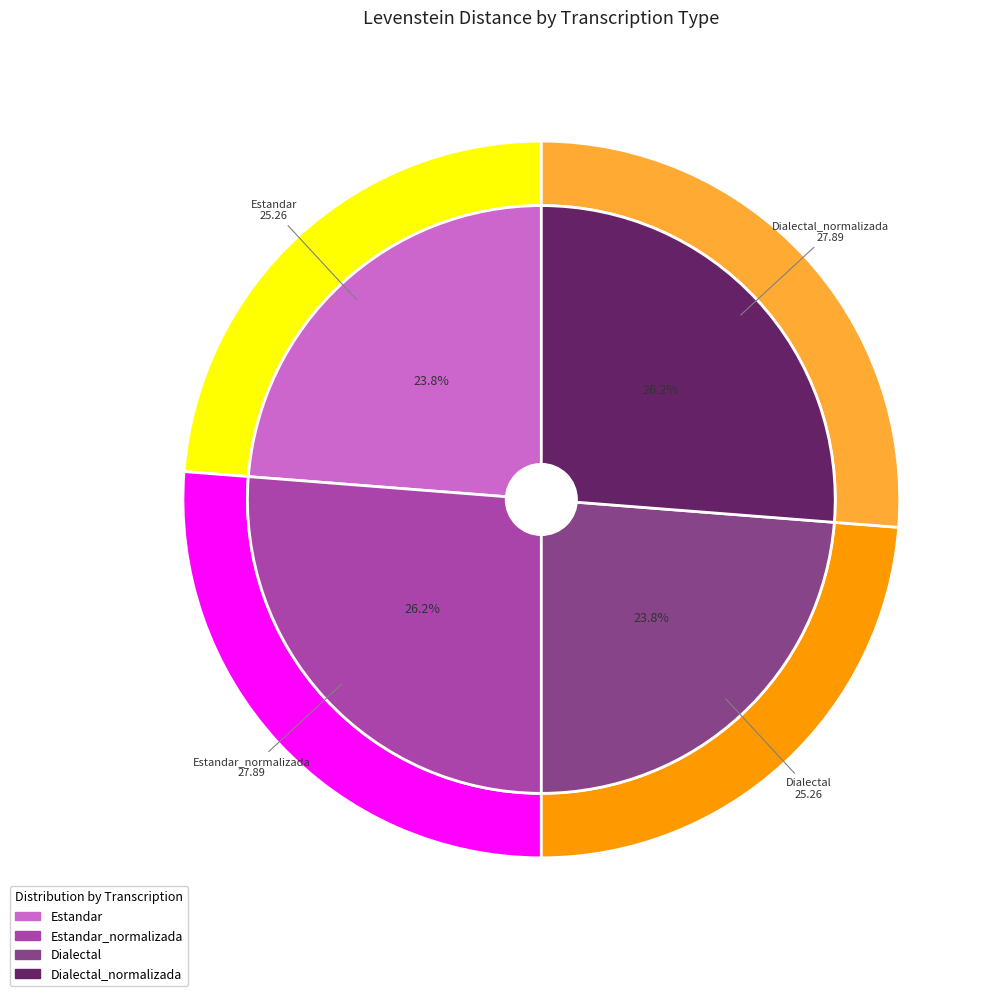

Rank the categories by value from highest to lowest.

Estandar_normalizada, Dialectal_normalizada, Estandar, Dialectal